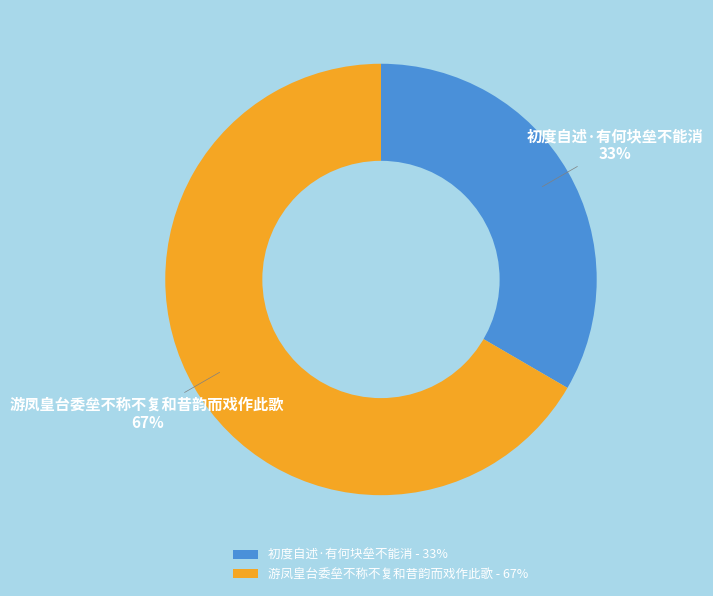

Combined, do 游凤皇台委垒不称不复和昔韵而戏作此歌 and 初度自述·有何块垒不能消 account for over 50%?

Yes